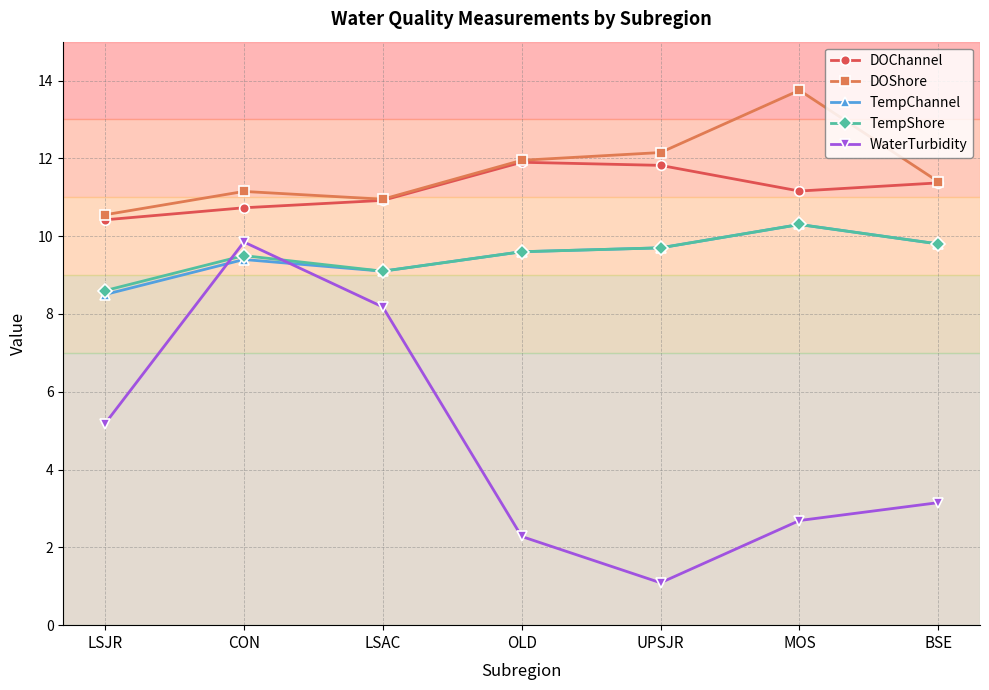

The value of WaterTurbidity at BSE is 3.1. True or false?

True